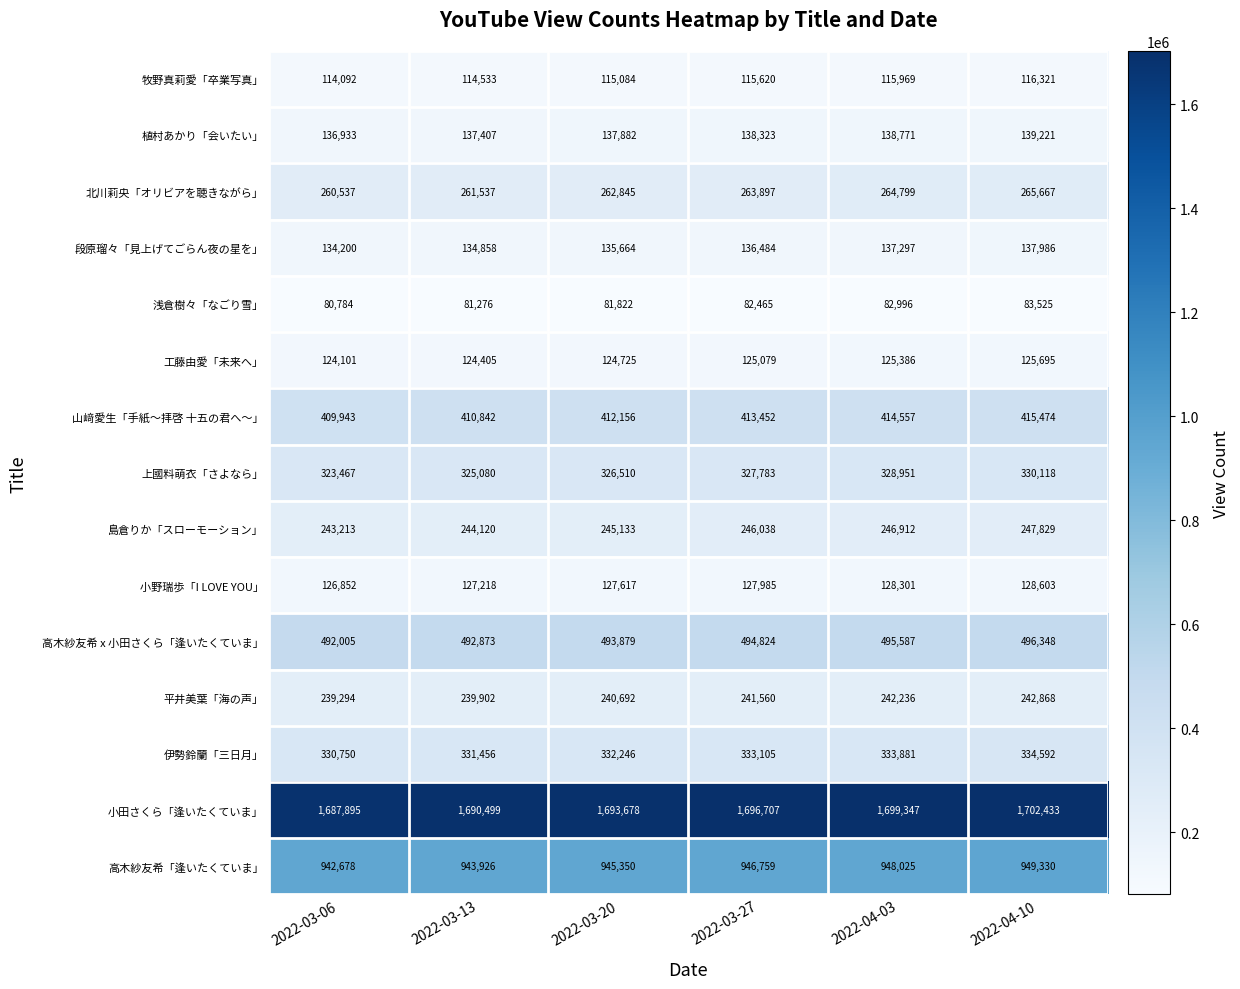

Is the value of 段原瑠々「見上げてごらん夜の星を」 at 2022-04-03 greater than the value of 山﨑愛生「手紙〜拝啓 十五の君へ〜」 at 2022-03-27?

No